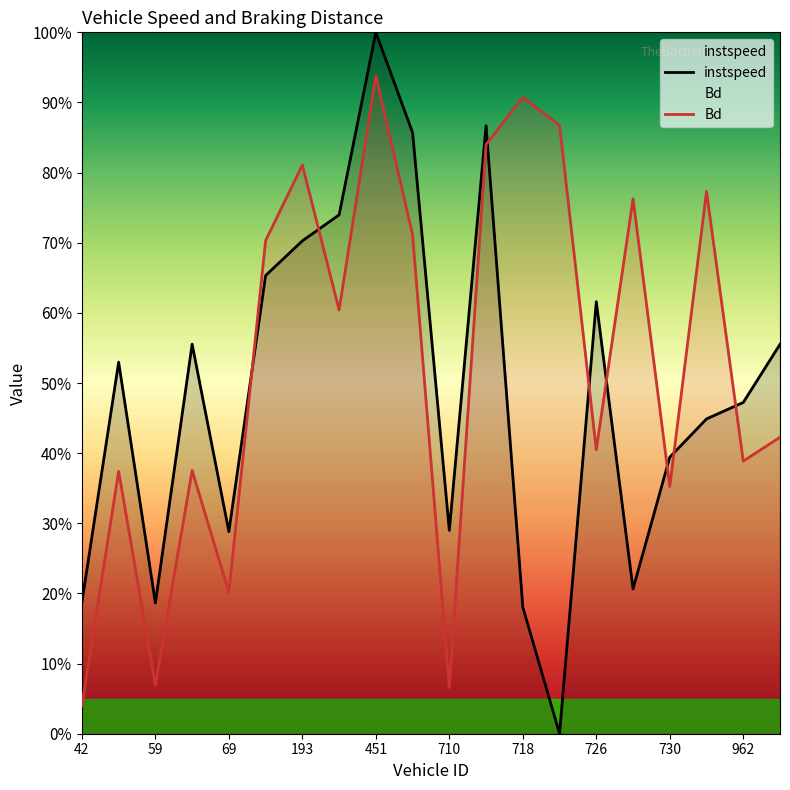

What is the sum of the Bd values at 193.0 and 961.0?

1.6